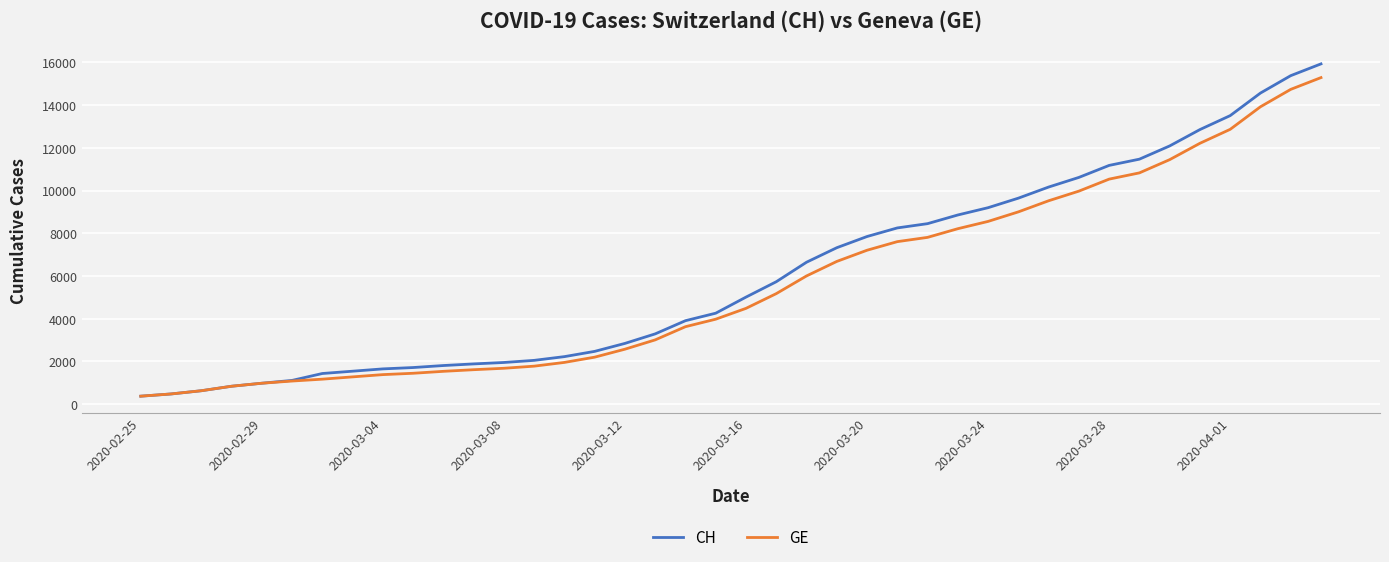

What is the minimum value shown in the chart?

375